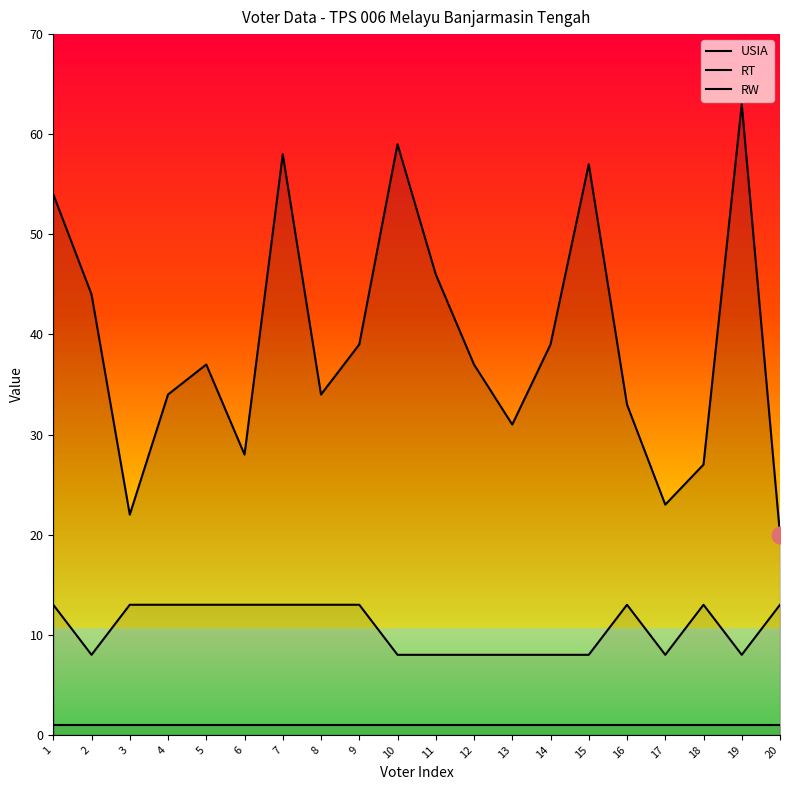

Rank the series at 13 from lowest to highest value.

RW, RT, USIA